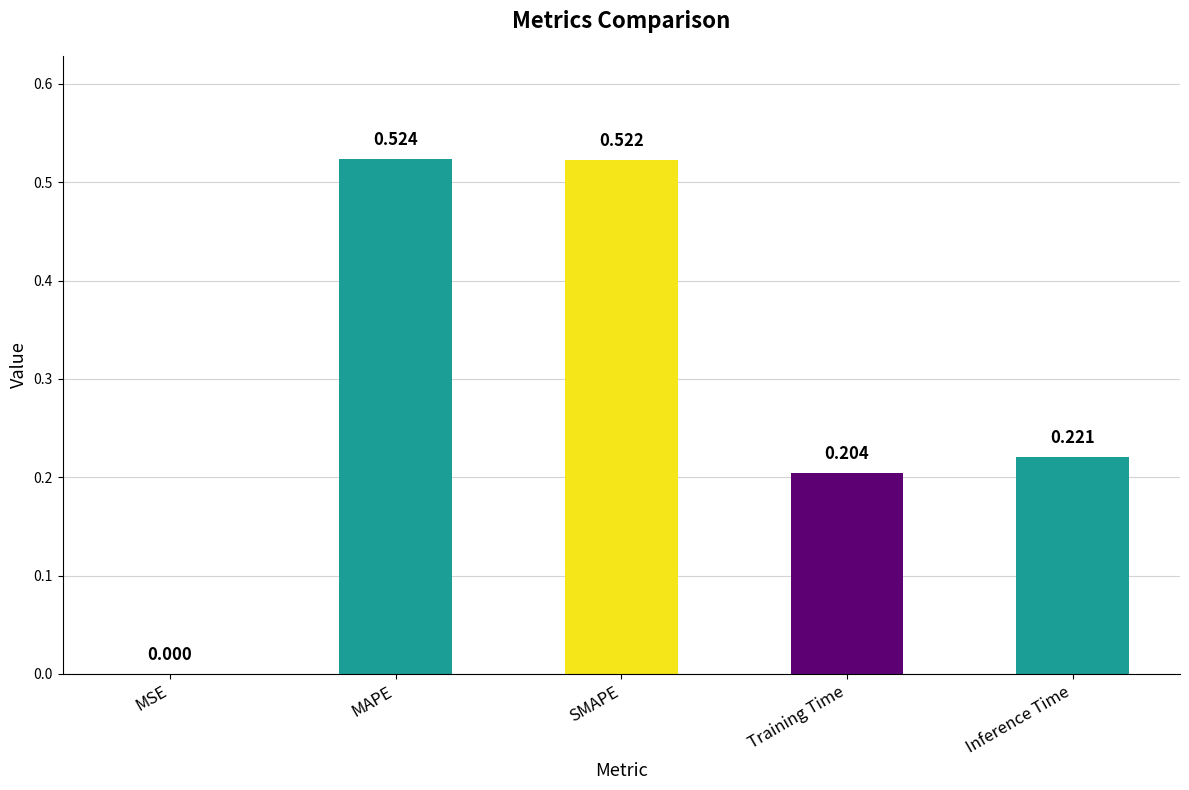

At which category does the chart reach its peak across all series?

MAPE